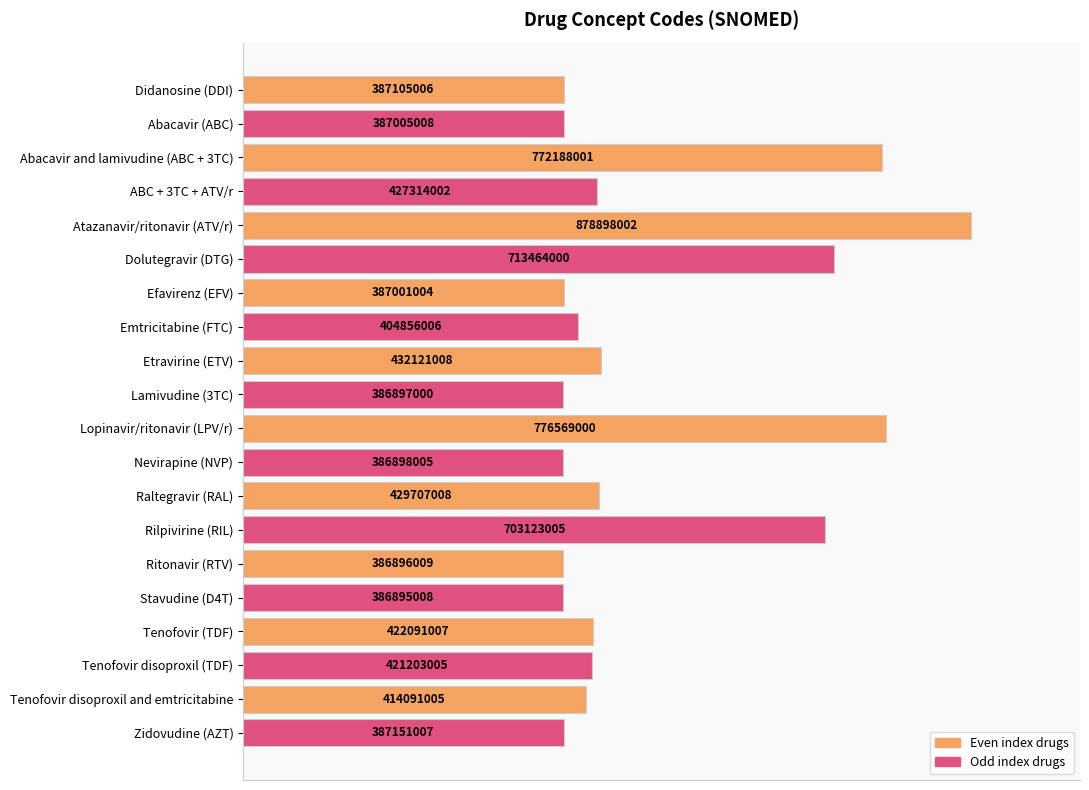

Does the chart contain any negative values?

No